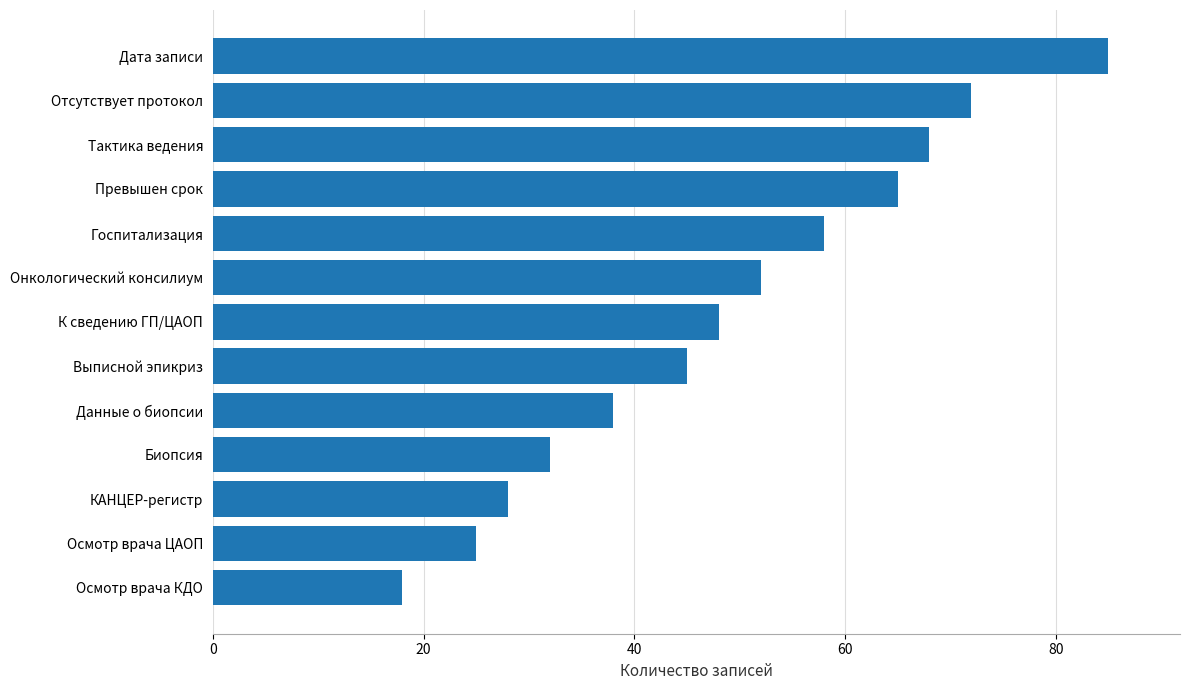

How many data points are less than 48?

6